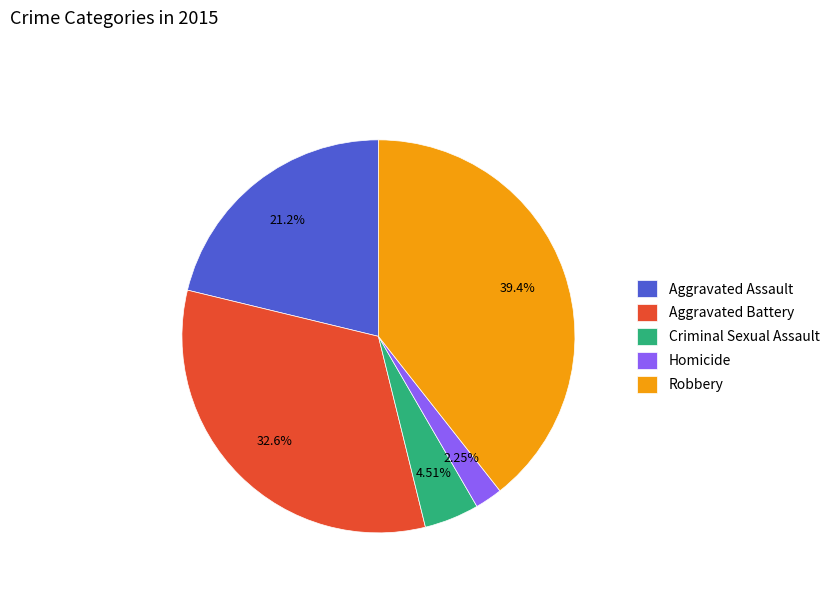

What percentage is the Robbery slice, to the nearest percent?

39%